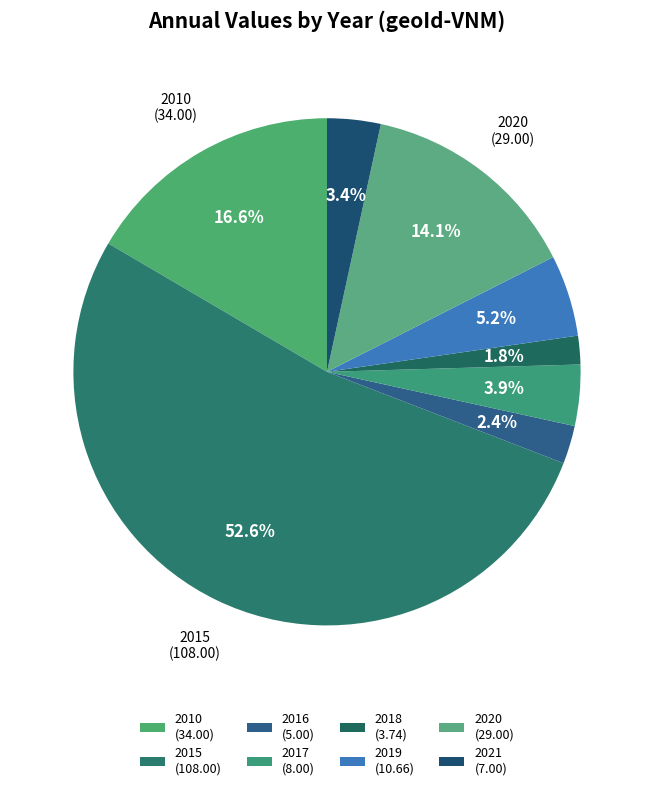

Count the number of slices in the pie.

8